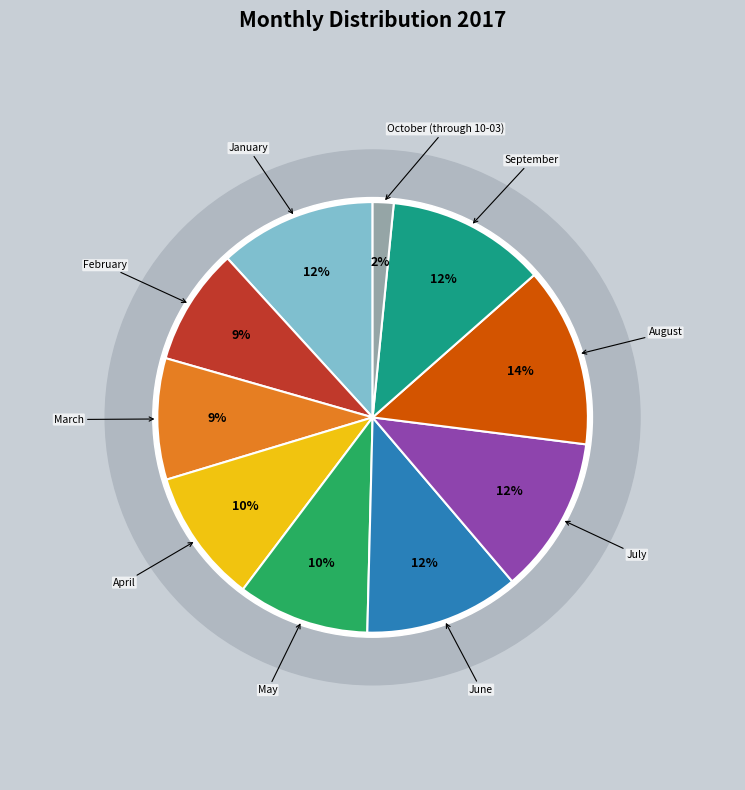

True or false: February accounts for 1% of the total.

False